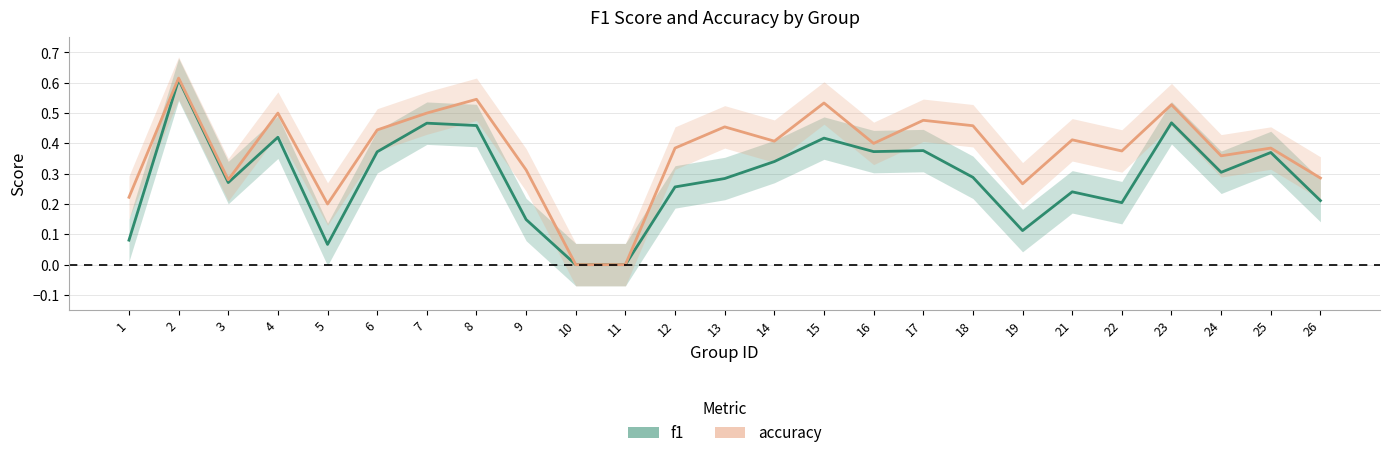

Rank the series at 21 from highest to lowest value.

accuracy, f1